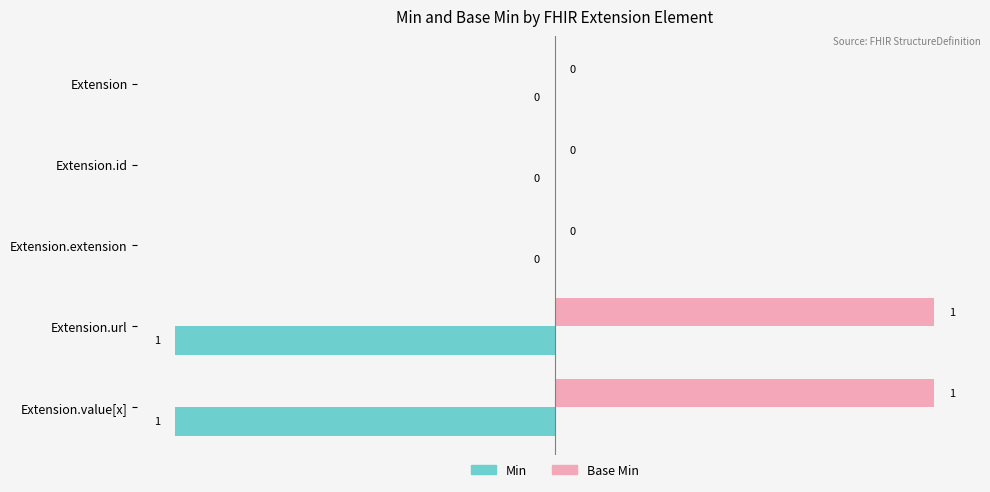

True or false: Base Min has a value of 0 at Extension.

True